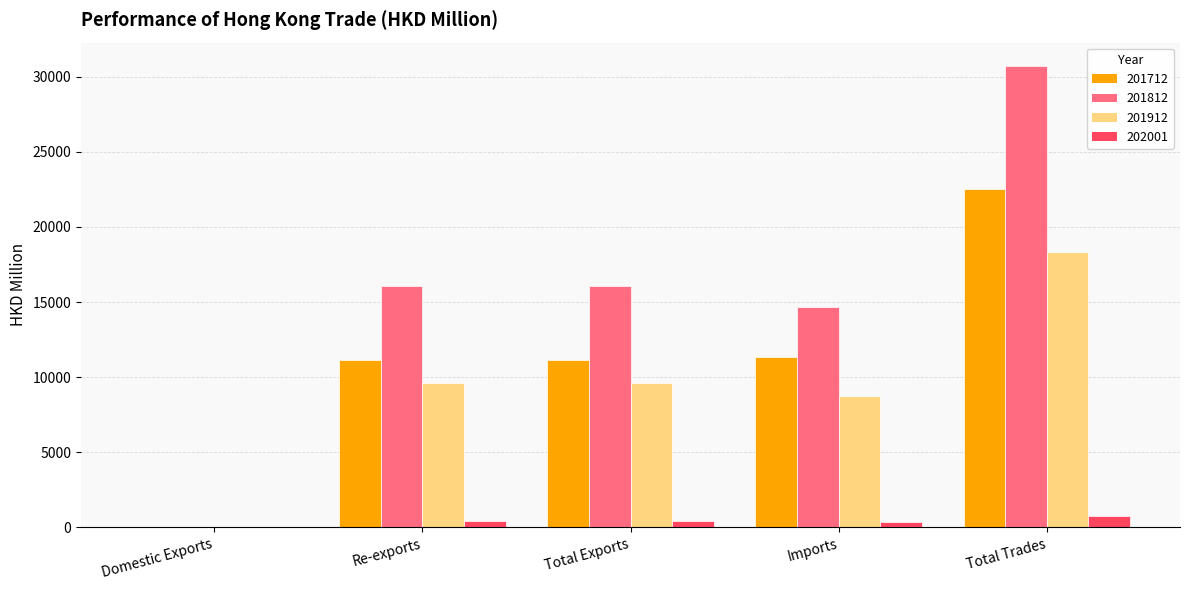

Is the value of 202001 at Re-exports greater than the value of 201812 at Re-exports?

No